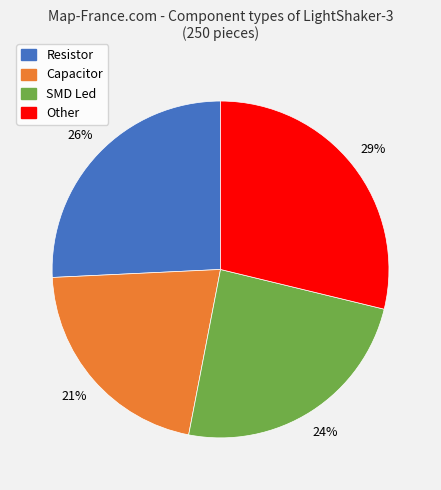

To the nearest percent, what is the average slice percentage?

25%